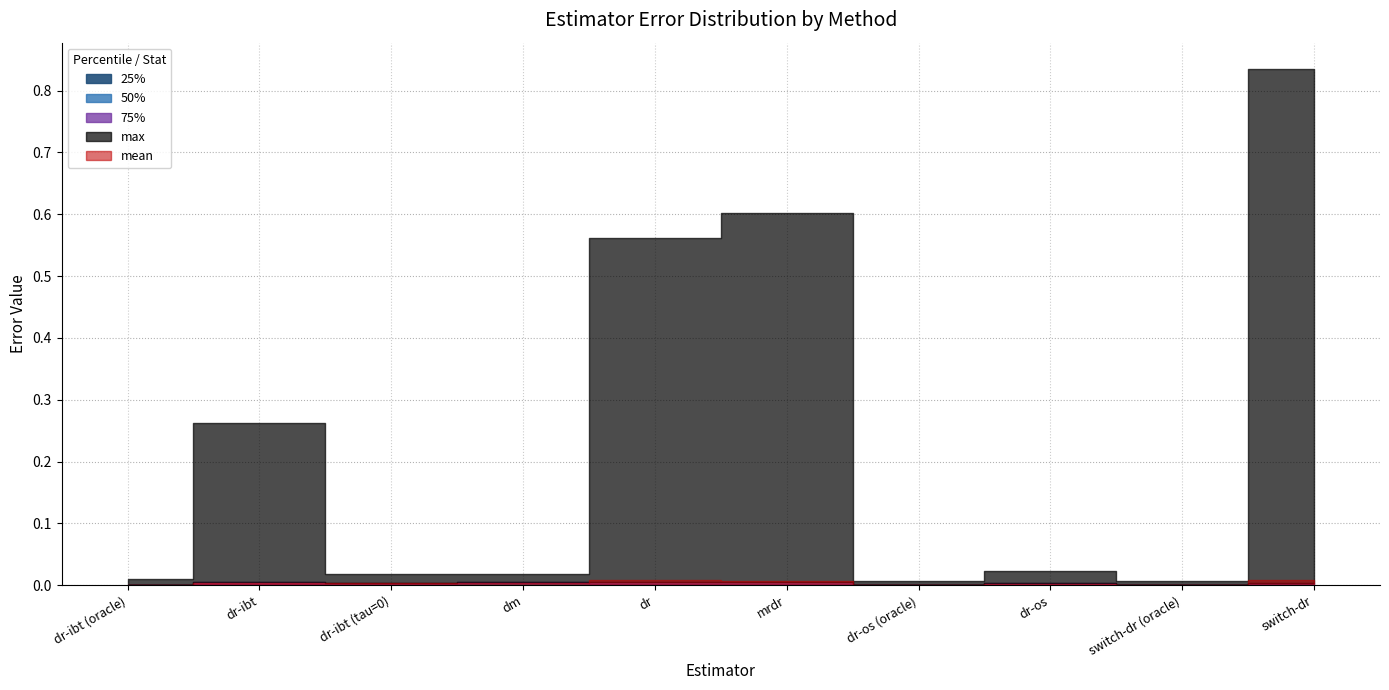

True or false: 25% and 75% cross at least once.

False